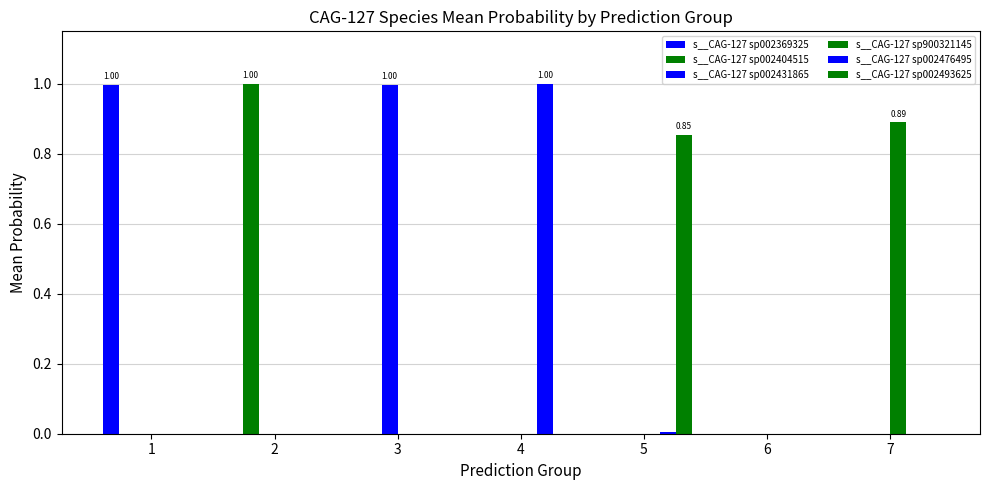

What is the greatest value displayed?

1.0